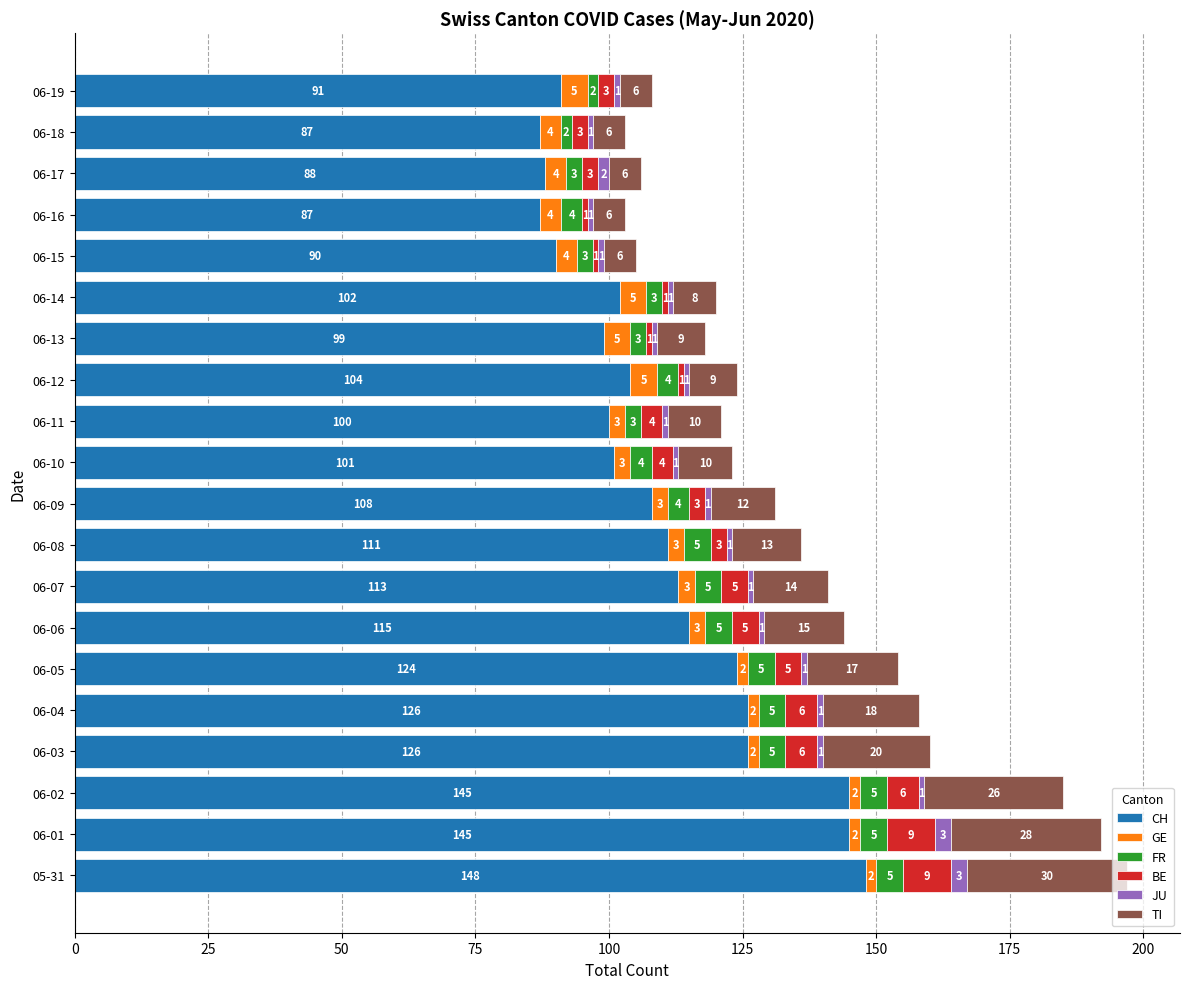

At which category is the sum across all series the highest?

05-31